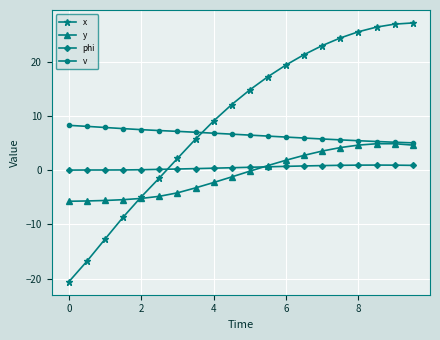

List the series in order of their peak value, lowest first.

phi, y, v, x